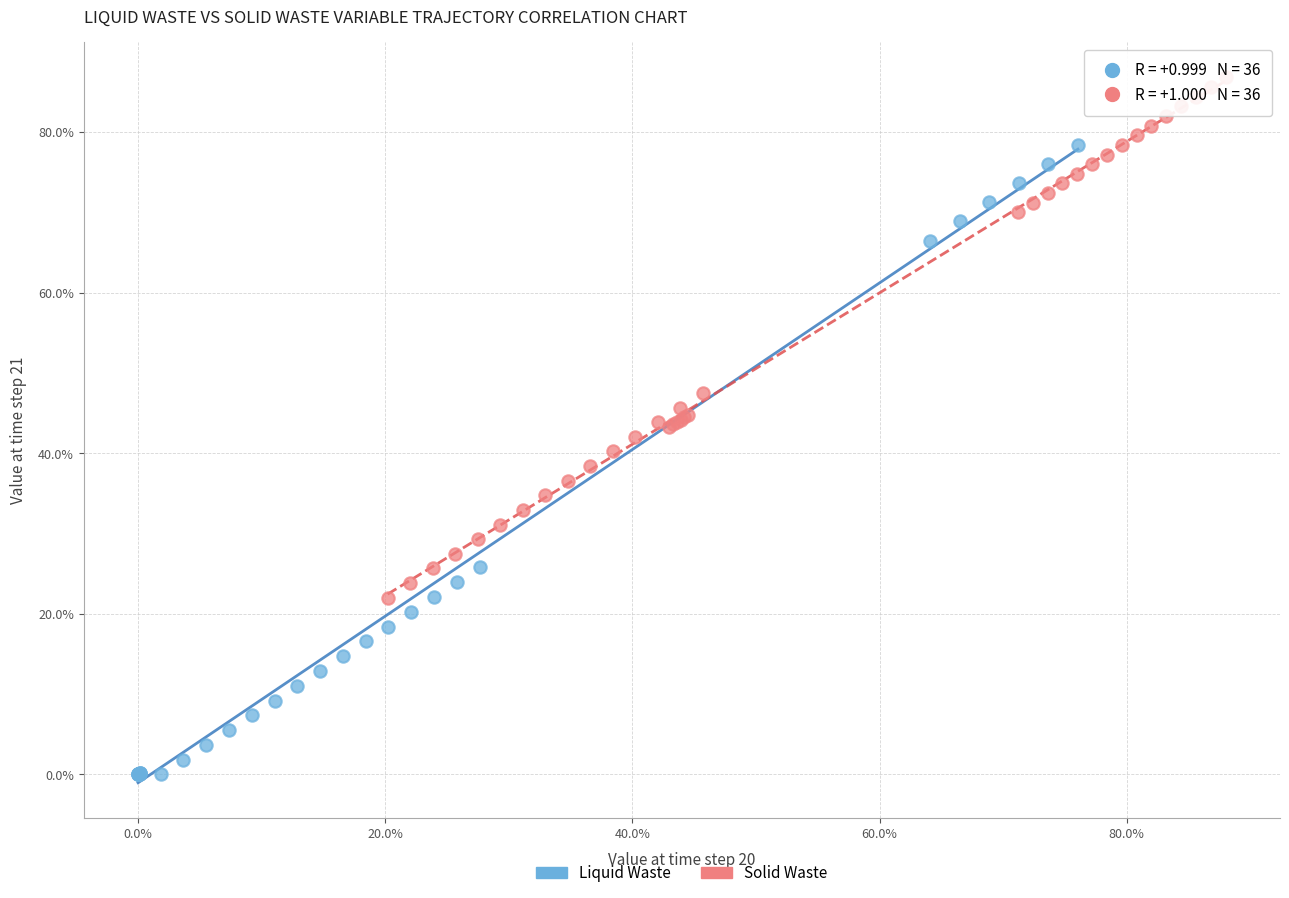

What are all the series names shown in the legend?

Liquid Waste, Solid Waste